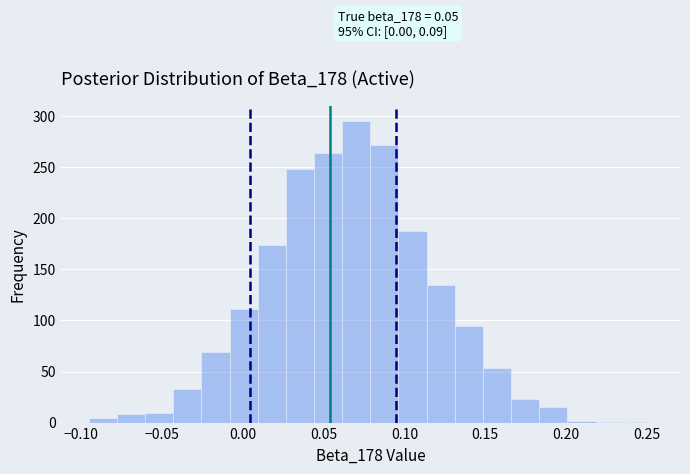

Around what value on the x-axis is the tallest bar? Give the approximate position of its centre, as read against the axis.

0.070